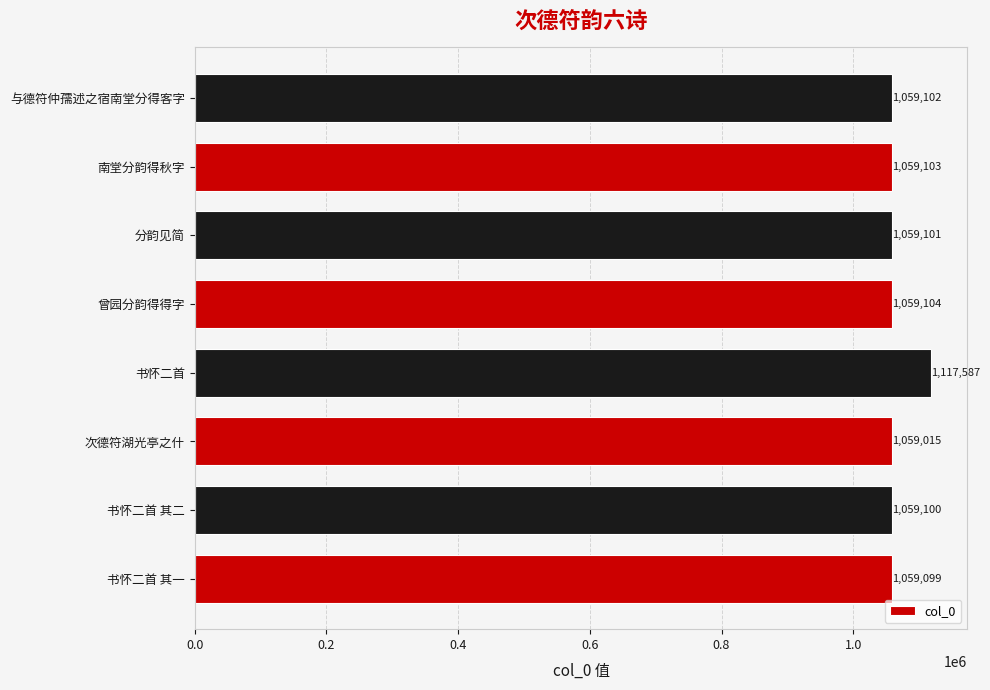

What is the average value?

1066401